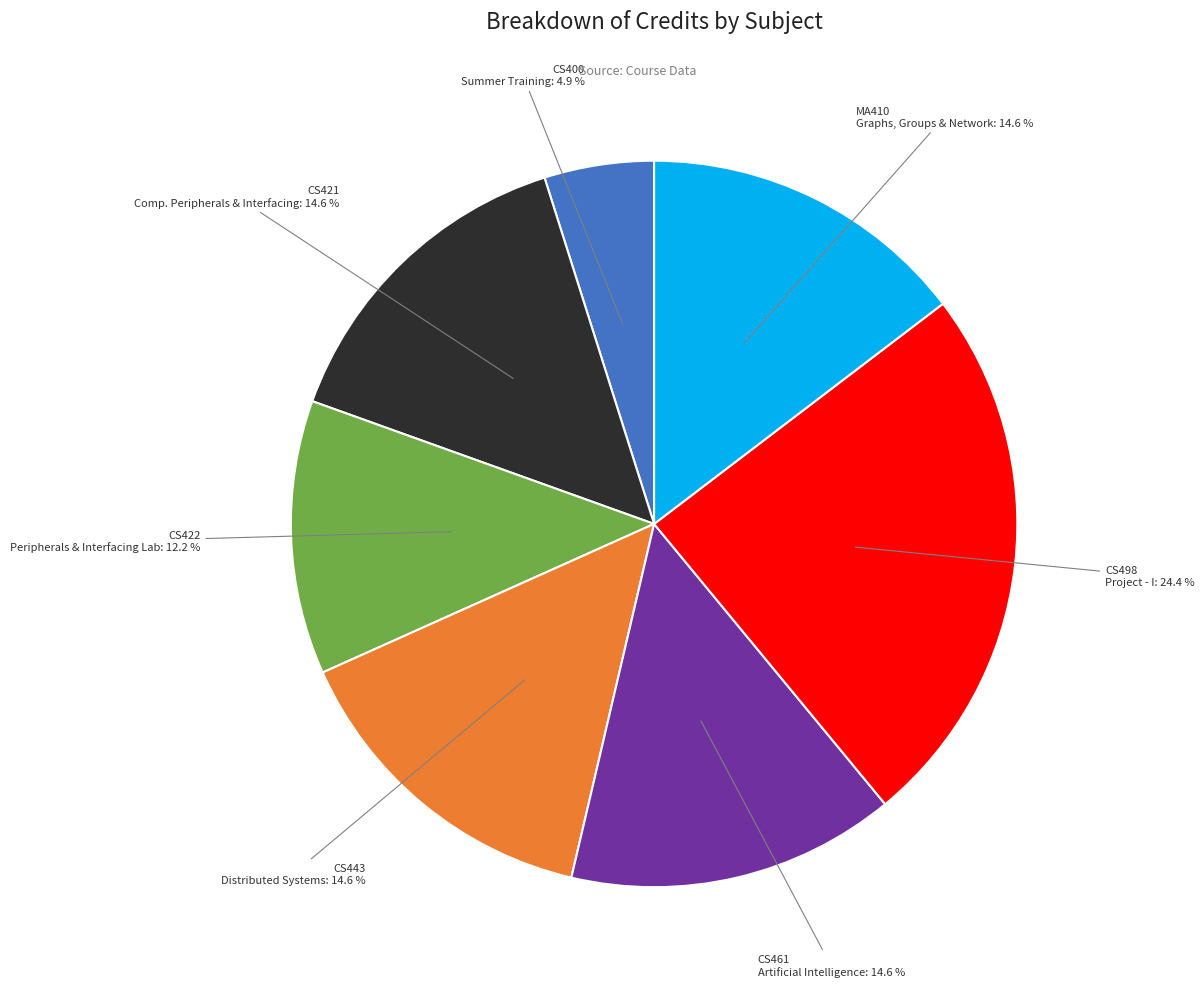

Is there any slice that represents more than half of the pie?

No